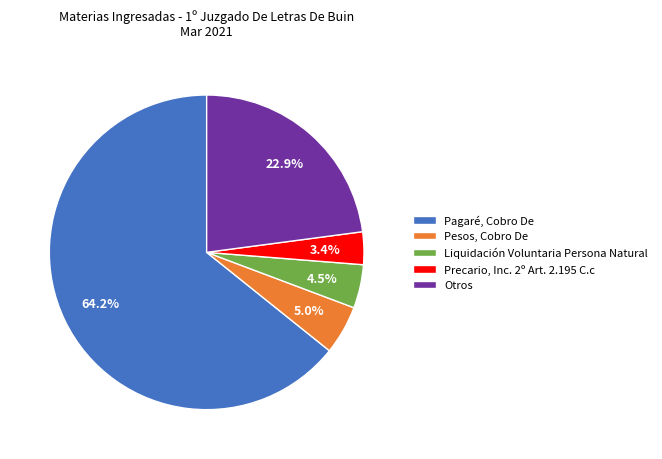

What is the ratio of the value at Pagaré, Cobro De to the value at Otros?

2.8